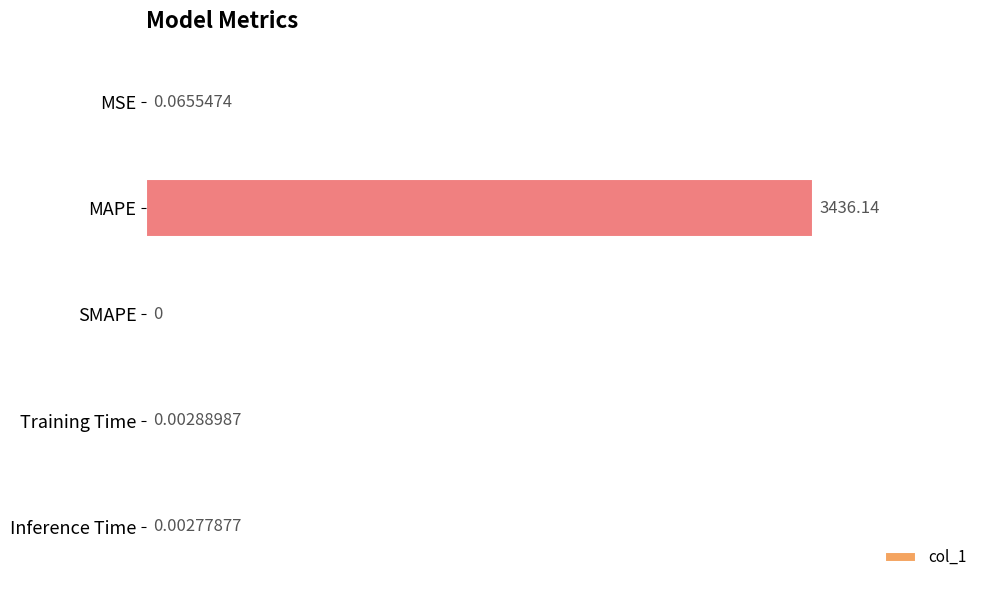

What is the sum of all values?

3436.2